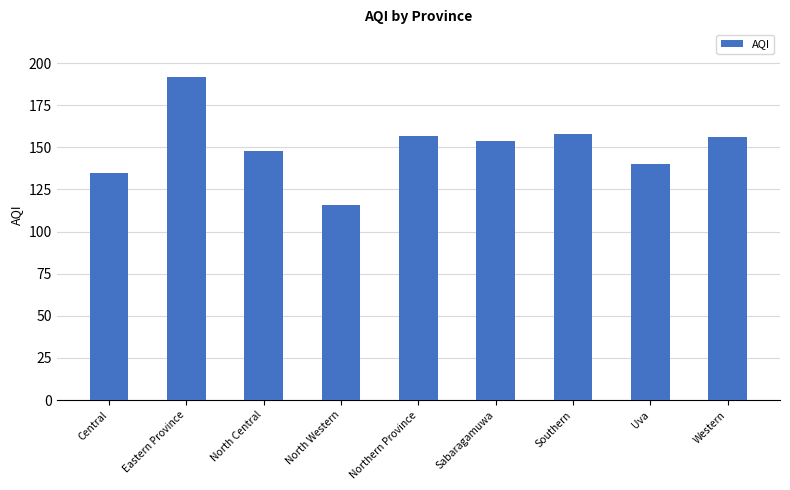

The value at Uva is 140. True or false?

True